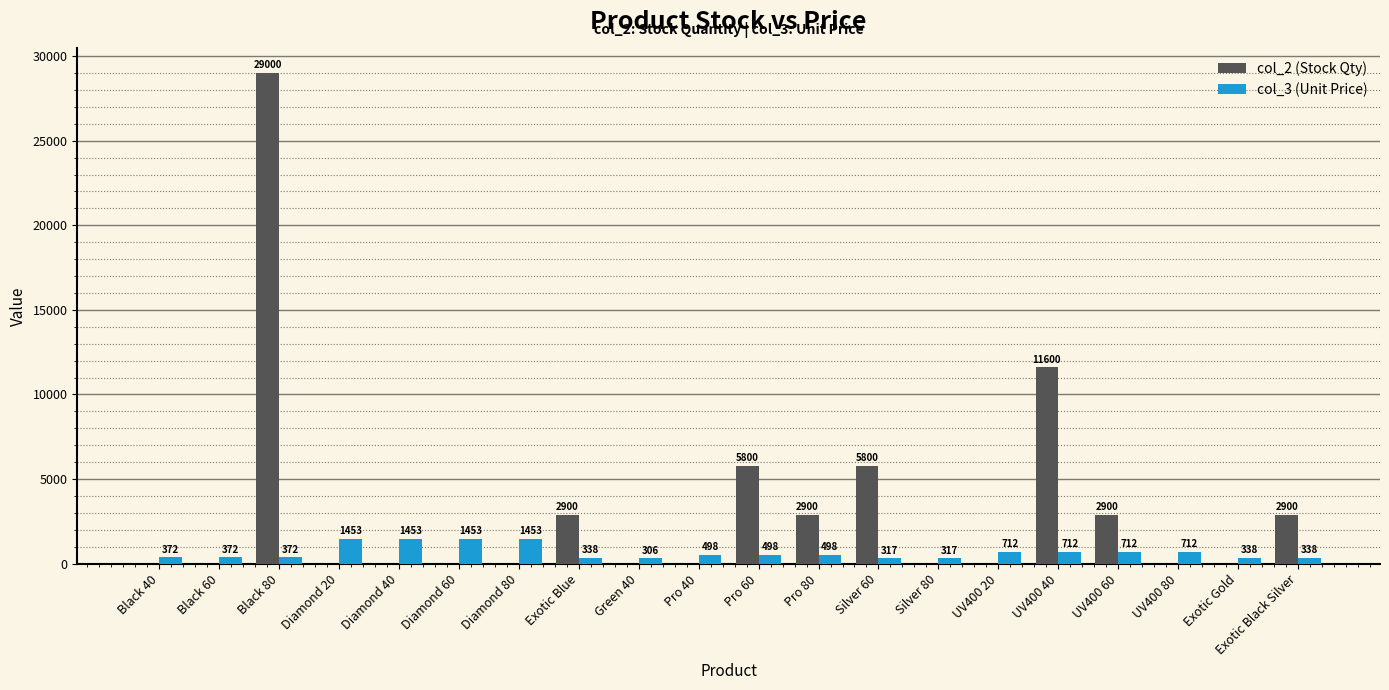

What is the spread (max minus min) of values at Diamond 40?

1453